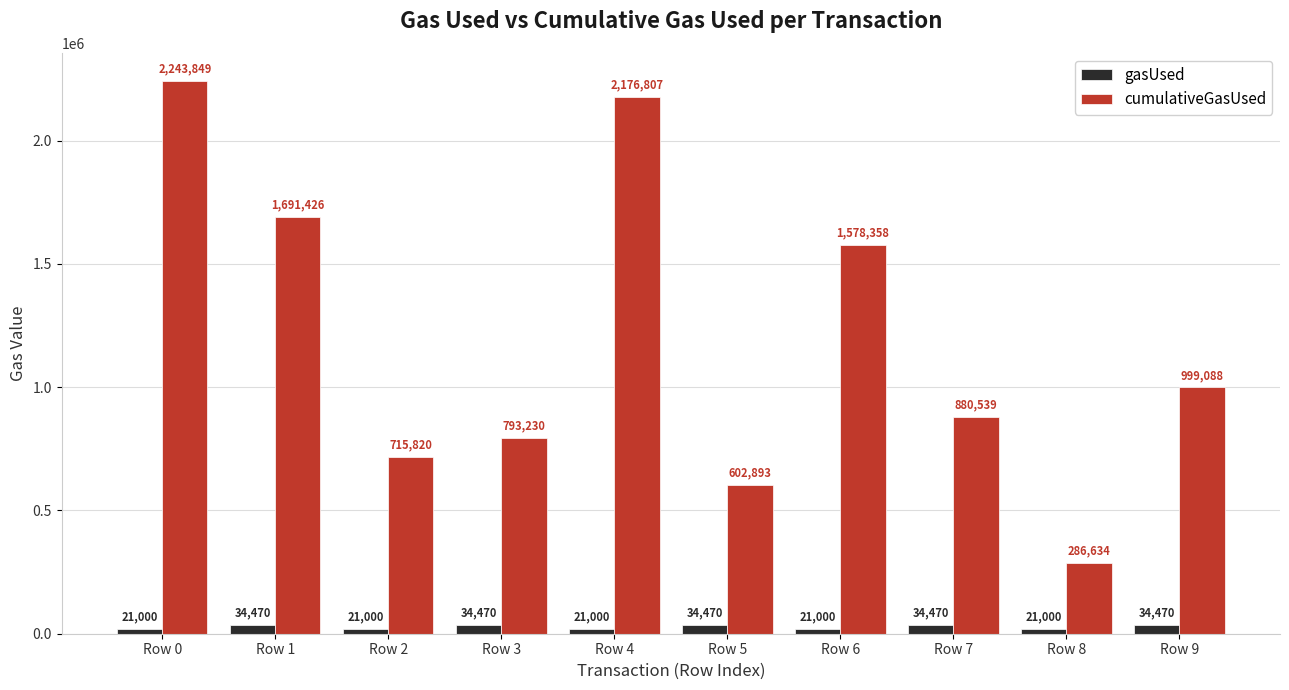

What is the approximate value of cumulativeGasUsed at Row 2?

715820